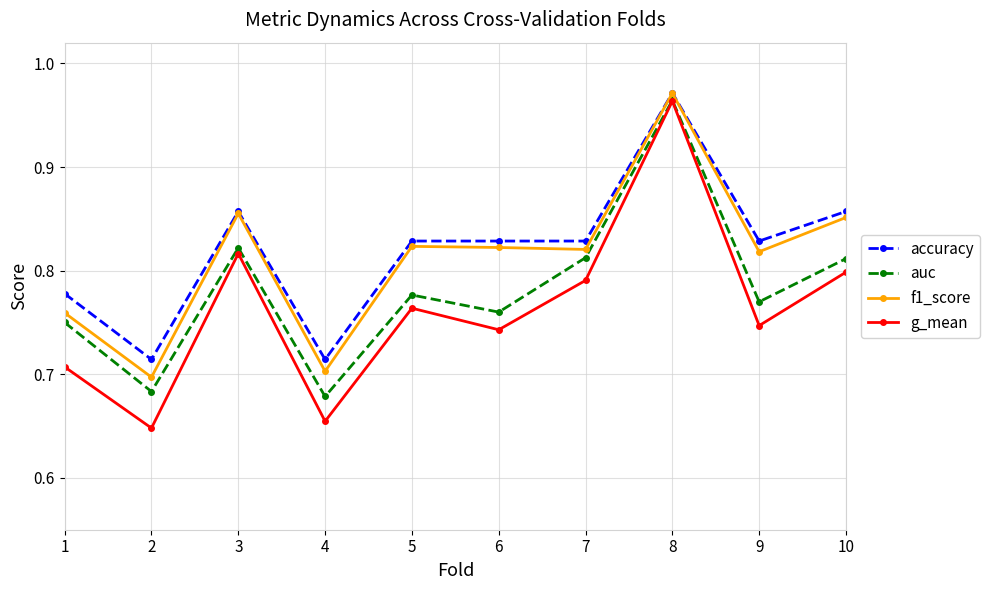

What is the difference between the auc values at 8 and 6?

0.2